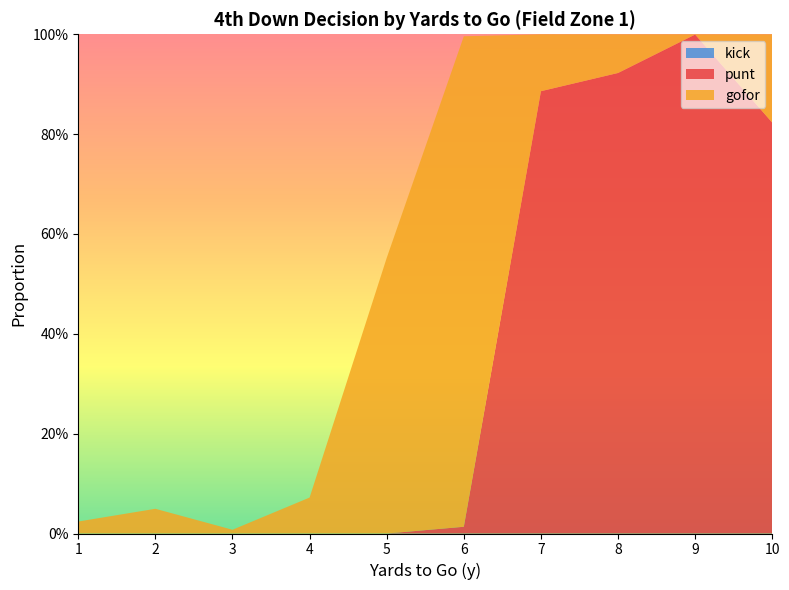

Reading left to right, what are all the values shown in this chart?

gofor: 1=0.0	2=0.0	3=0.0	4=0.1	5=0.6	6=1.0	7=0.1	8=0.1	9=0.0	10=0.2
punt: 1=0.0	2=0.0	3=0.0	4=0.0	5=0.0	6=0.0	7=0.9	8=0.9	9=1.0	10=0.8
kick: 1=0.0	2=0.0	3=0.0	4=0.0	5=0.0	6=0.0	7=0.0	8=0.0	9=0.0	10=0.0